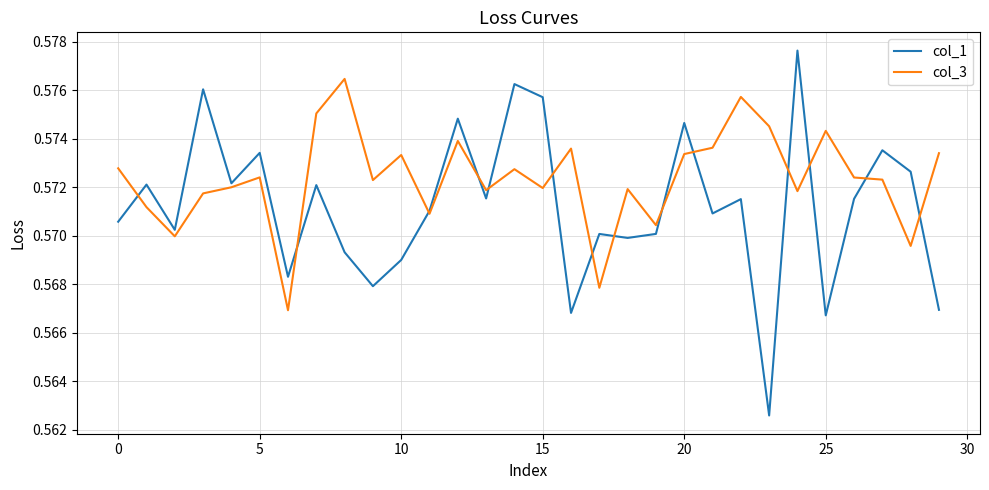

List the series in order of their peak value, lowest first.

col_3, col_1